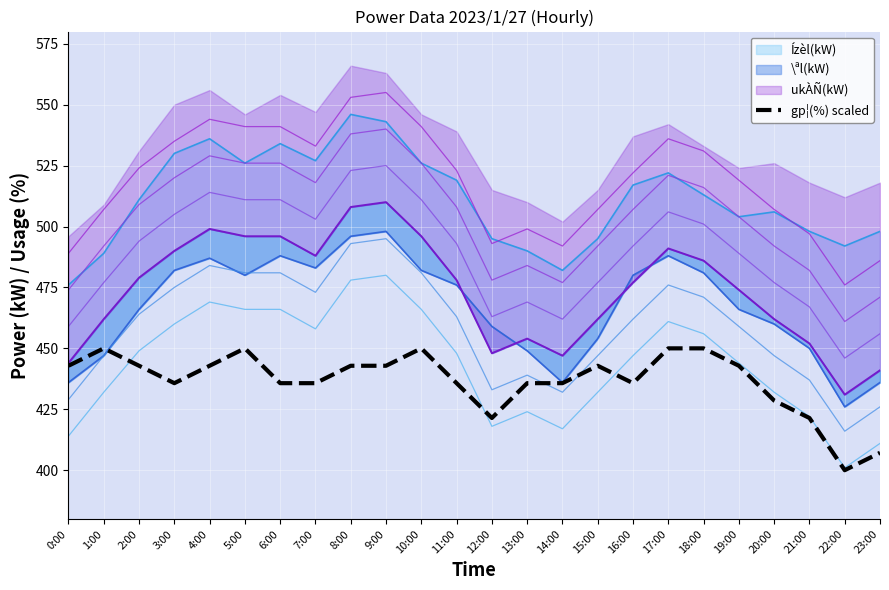

What is the difference between the maximum and minimum values?

50.0